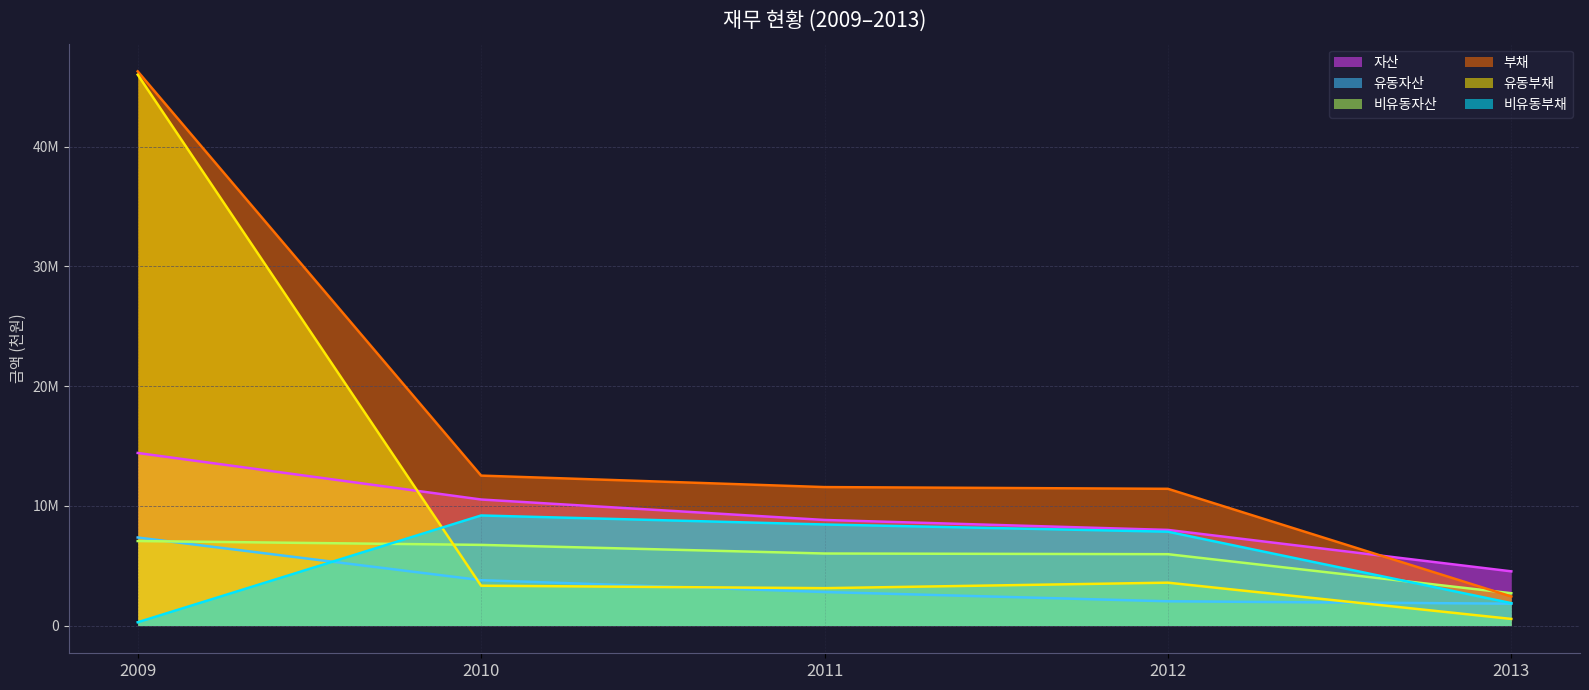

List the series in order of their peak value, highest first.

부채, 유동부채, 자산, 비유동부채, 유동자산, 비유동자산